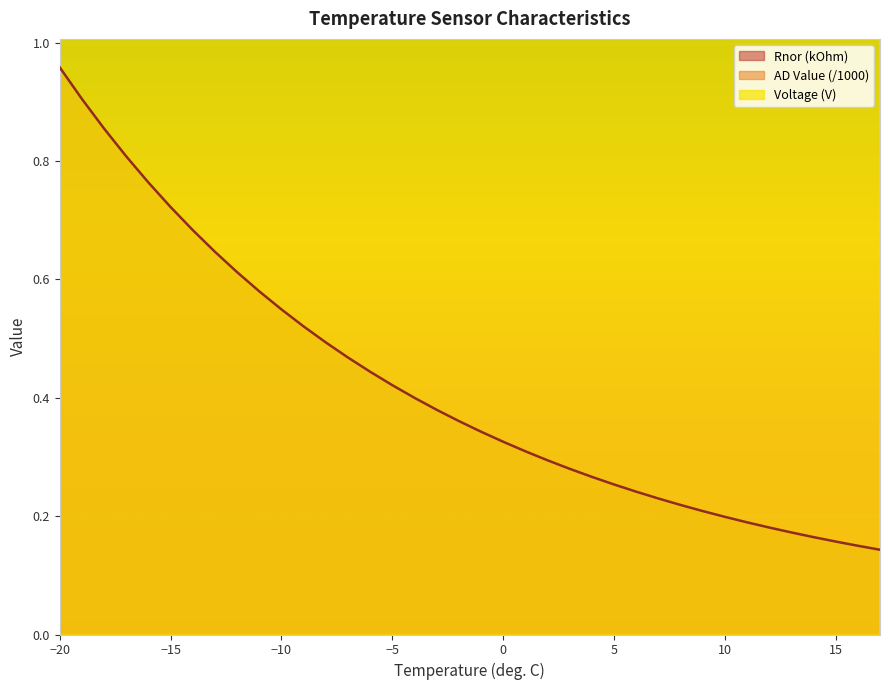

What is the difference between the second highest and second lowest values in the AD Value series?

1.3